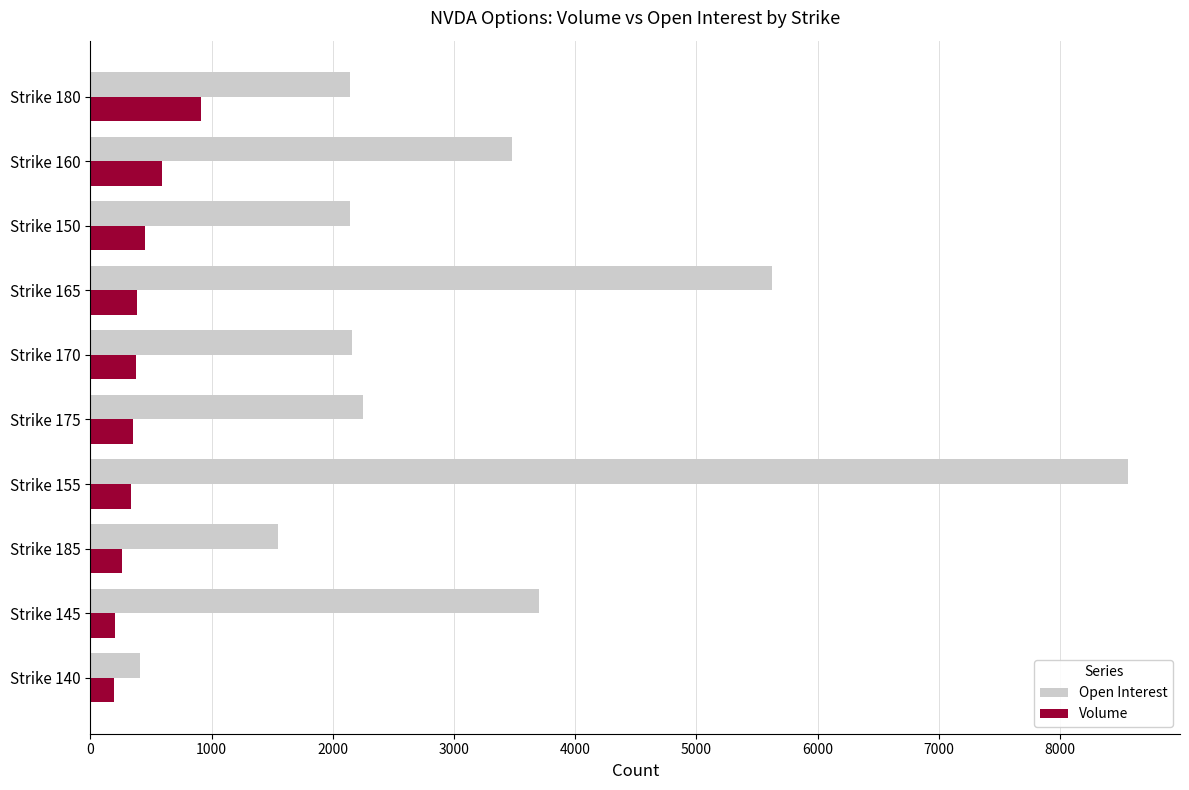

Which series has the largest range (max minus min)?

Open Interest